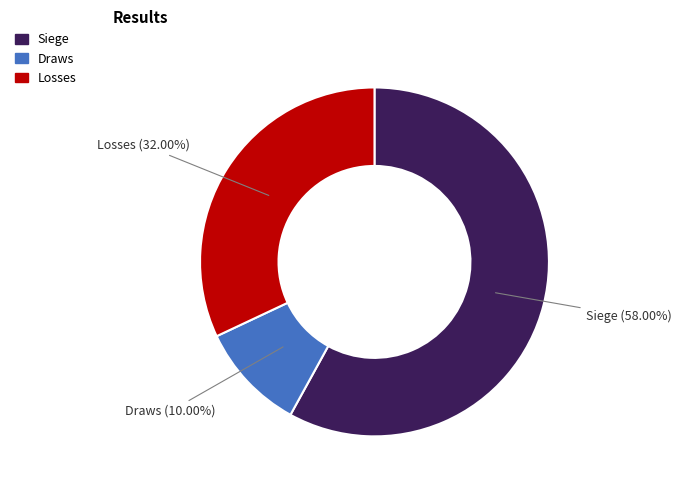

Combined, do Losses and Siege account for over 50%?

Yes